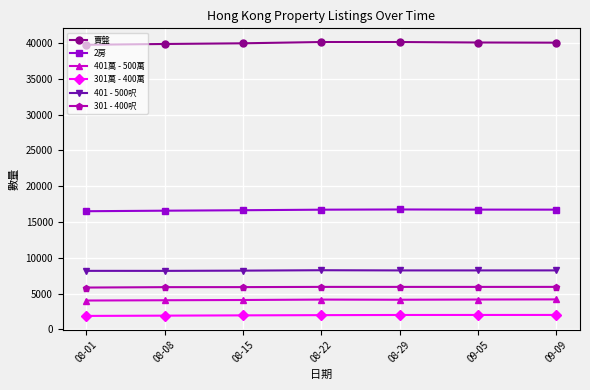

What is the total value across all series at 08-15?

76845